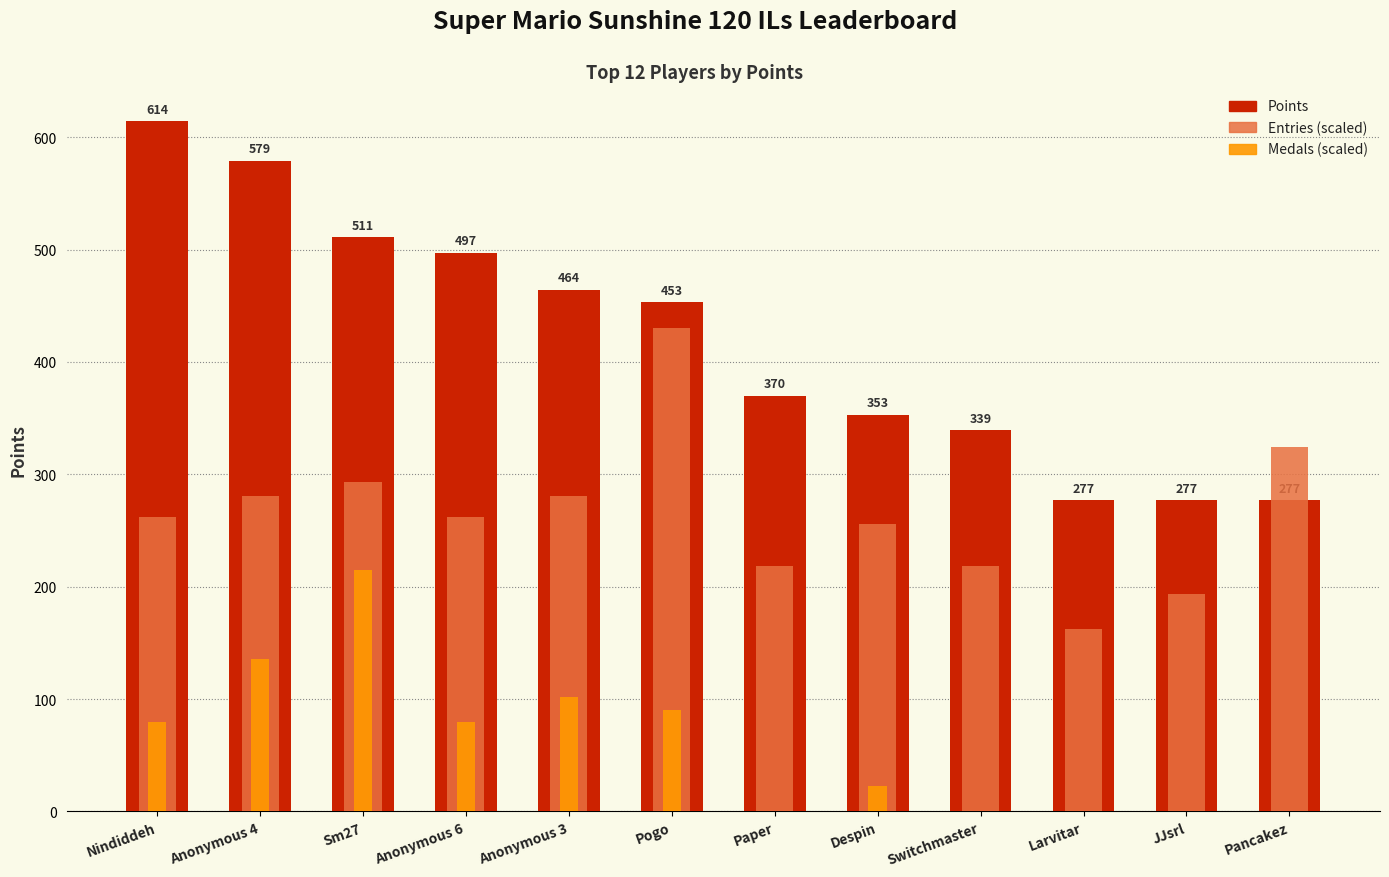

Reading right to left, extract all data points from this chart.

Points: 277.0	277.0	277.0	339.0	353.0	370.0	453.0	464.0	497.0	511.0	579.0	614.0
Entries (scaled): 323.9	193.1	162.0	218.0	255.4	218.0	429.8	280.3	261.6	292.8	280.3	261.6
Medals (scaled): 0.0	0.0	0.0	0.0	22.6	0.0	90.5	101.8	79.2	214.9	135.7	79.2